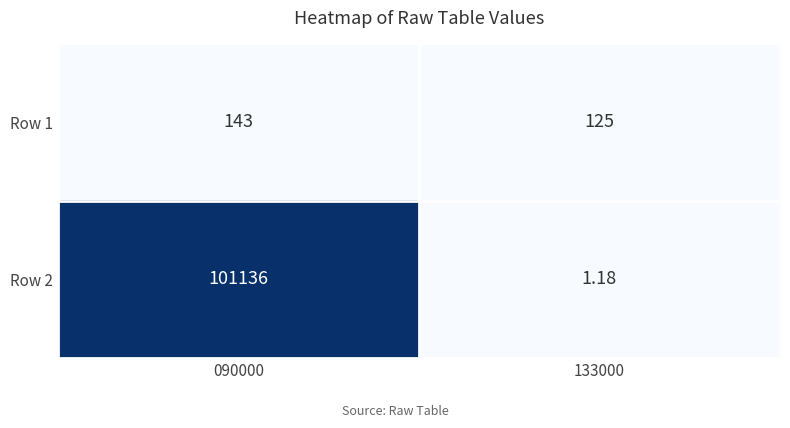

Is the value of Row 1 at 090000 greater than the value of Row 2 at 090000?

No